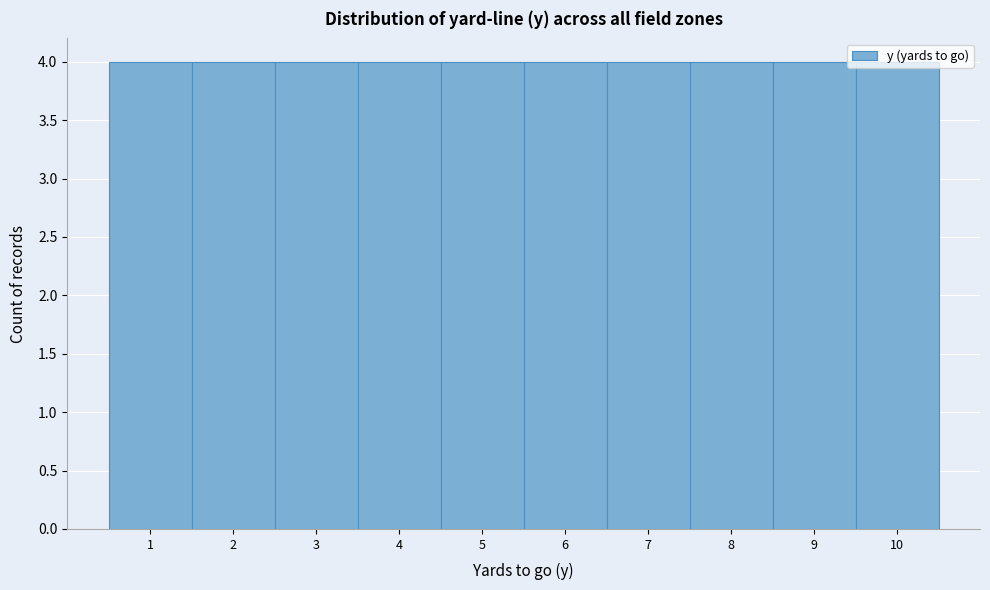

Reading left to right, transcribe this chart: for each bar, give the range it covers on the x-axis and its height. The values are not printed on the chart, so give them approximately, as read against the axis.

0.5 to 1.5: 4
1.5 to 2.5: 4
2.5 to 3.5: 4
3.5 to 4.5: 4
4.5 to 5.5: 4
5.5 to 6.5: 4
6.5 to 7.5: 4
7.5 to 8.5: 4
8.5 to 9.5: 4
9.5 to 10.5: 4